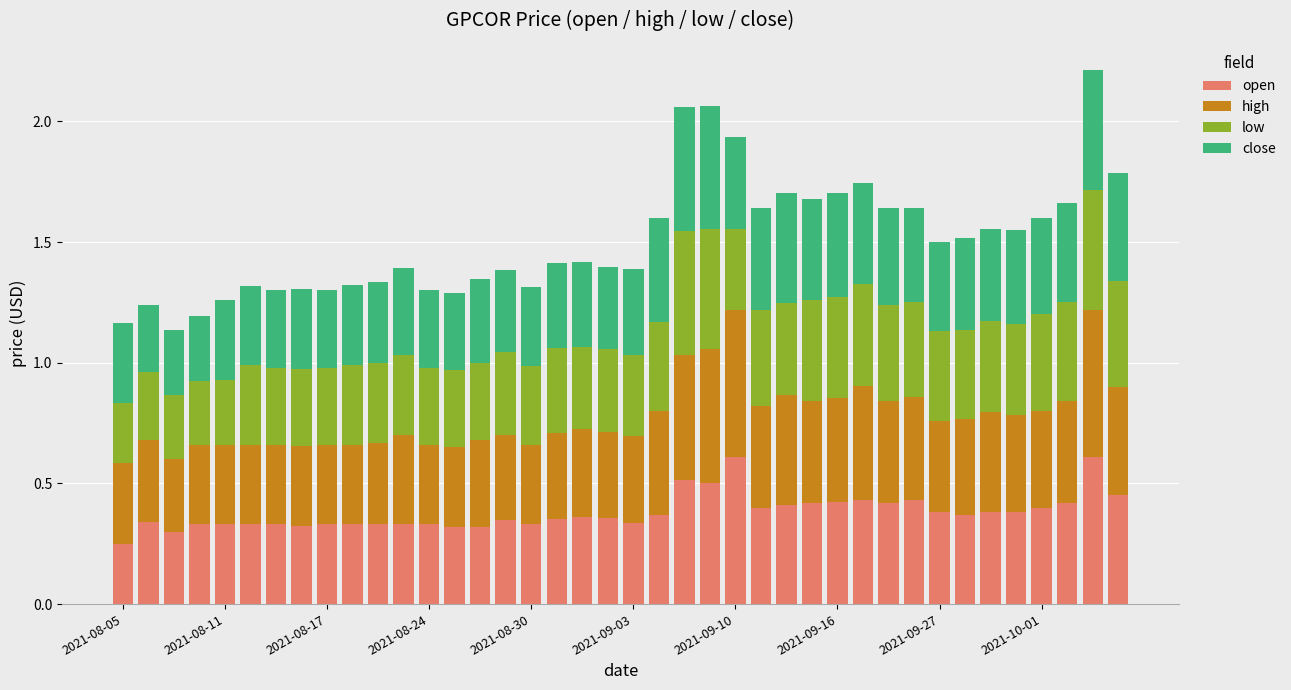

Are the bars grouped side by side (vs. stacked)?

No